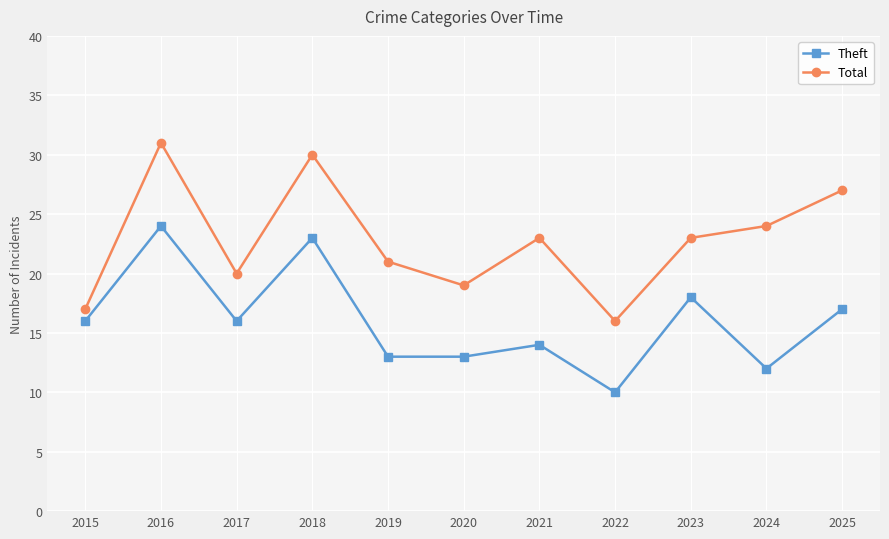

True or false: Theft and Total intersect in this chart.

False